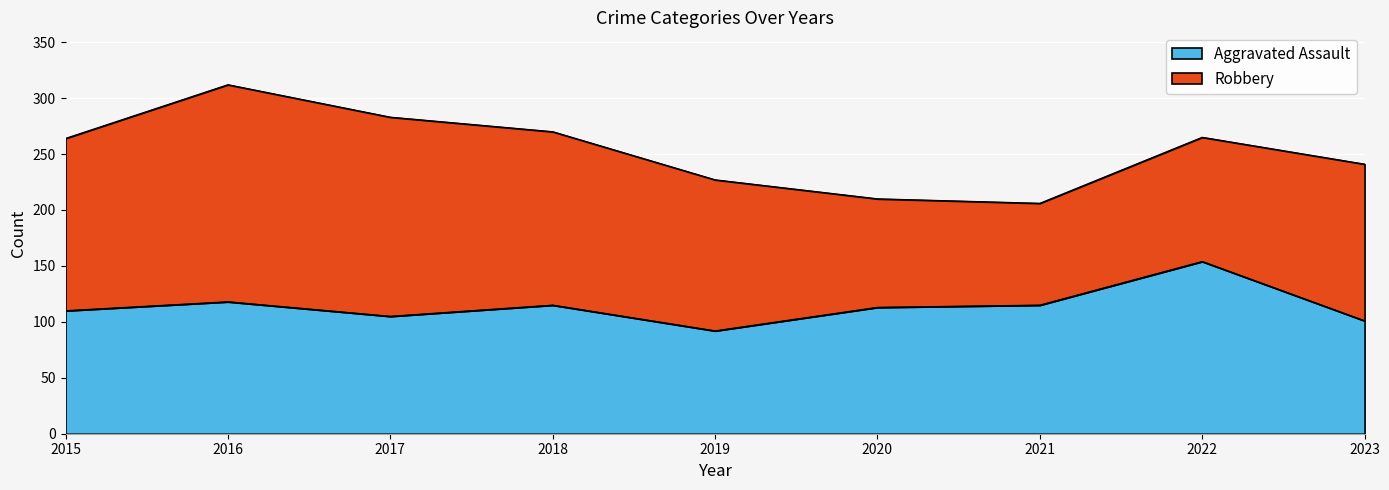

Does the chart display data point markers on the line(s)?

No